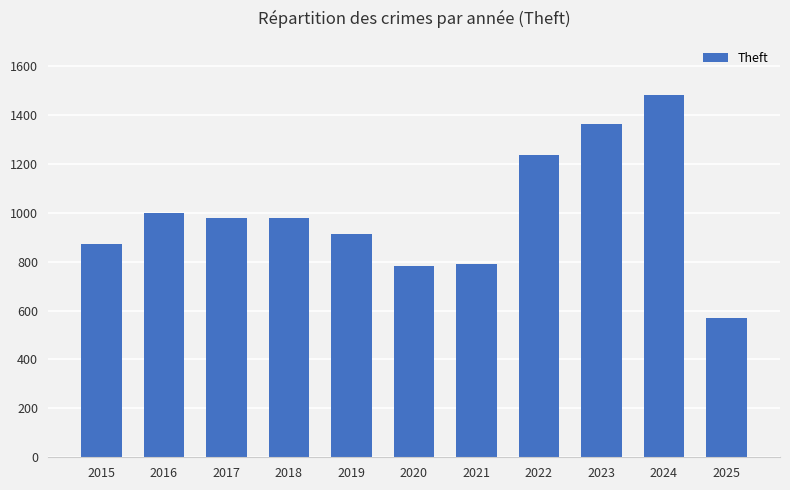

What is the difference between the values at 2021 and 2016?

208